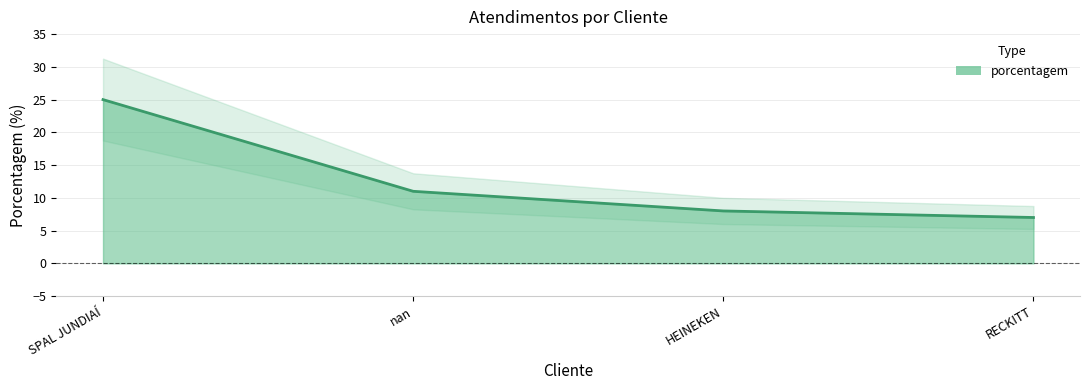

What is the change in value from nan to RECKITT?

-4